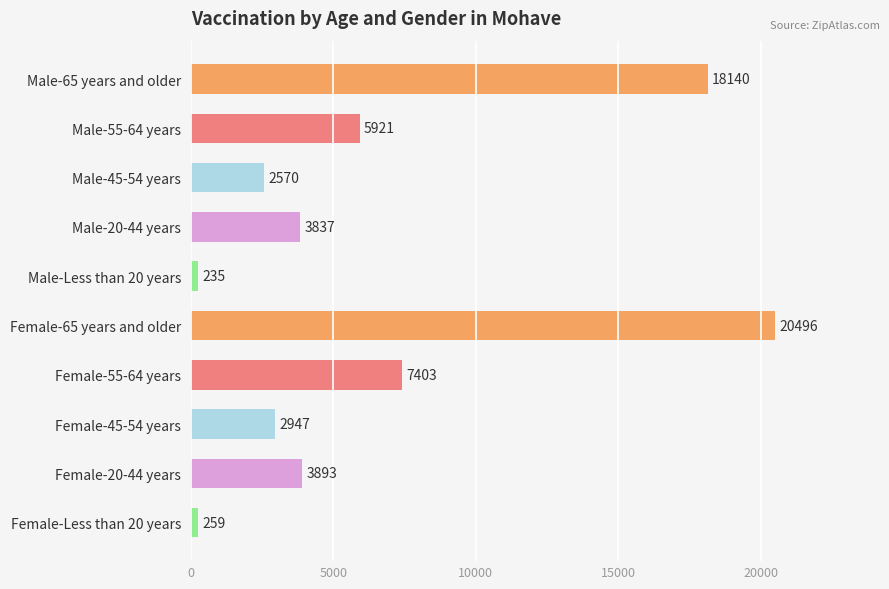

The chart shows a value of 2947 at Female-45-54 years. True or false?

True